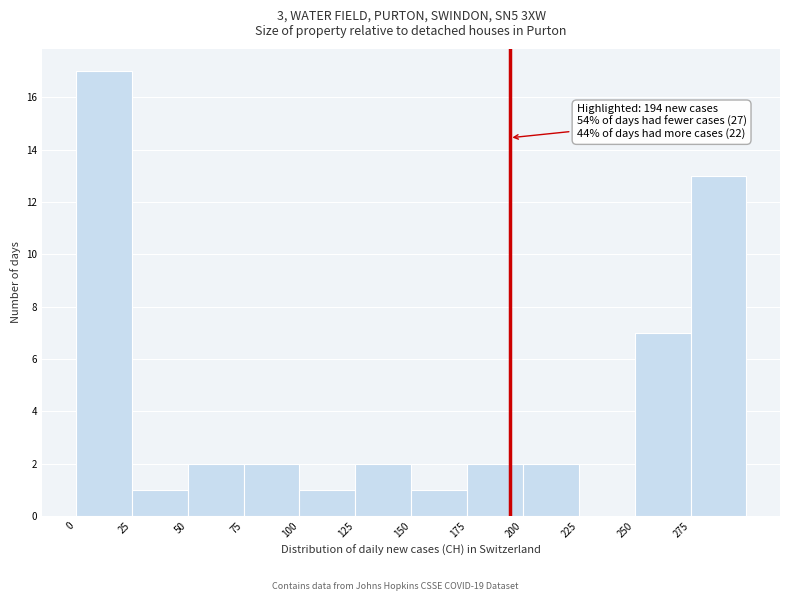

Over which range of the x-axis is the bar tallest?

0 to 25